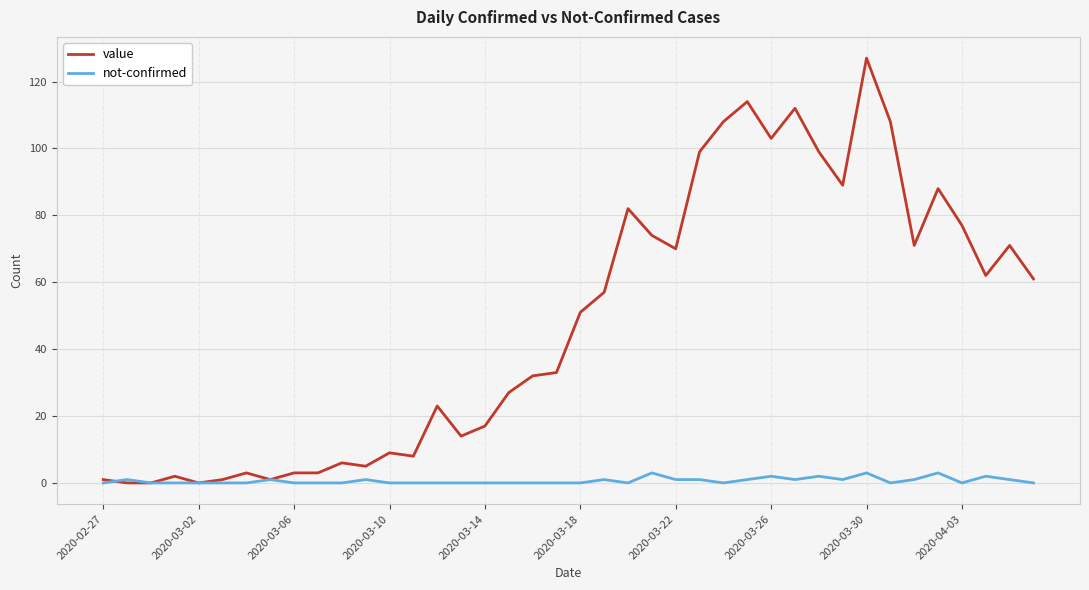

List the series in order of their overall mean, highest first.

value, not-confirmed